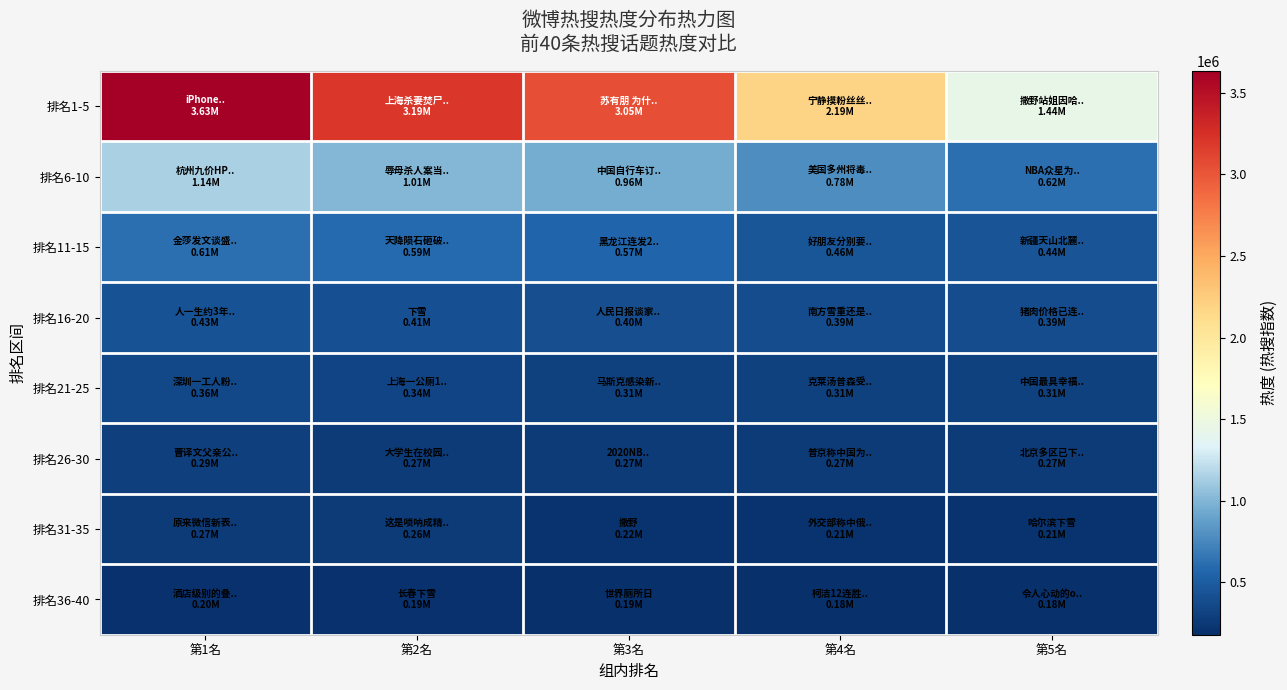

Reading right to left, what are all the values shown in this chart?

排名1-5: 第5名=1439612	第4名=2189337	第3名=3046662	第2名=3190344	第1名=3633849
排名6-10: 第5名=617436	第4名=776614	第3名=959740	第2名=1014052	第1名=1141782
排名11-15: 第5名=439084	第4名=460397	第3名=569779	第2名=590077	第1名=613297
排名16-20: 第5名=385307	第4名=394214	第3名=397979	第2名=410596	第1名=429145
排名21-25: 第5名=306722	第4名=306724	第3名=308445	第2名=338239	第1名=356989
排名26-30: 第5名=267688	第4名=267763	第3名=268384	第2名=272154	第1名=288937
排名31-35: 第5名=212785	第4名=213799	第3名=217534	第2名=263433	第1名=266187
排名36-40: 第5名=178849	第4名=183811	第3名=189830	第2名=194172	第1名=198552